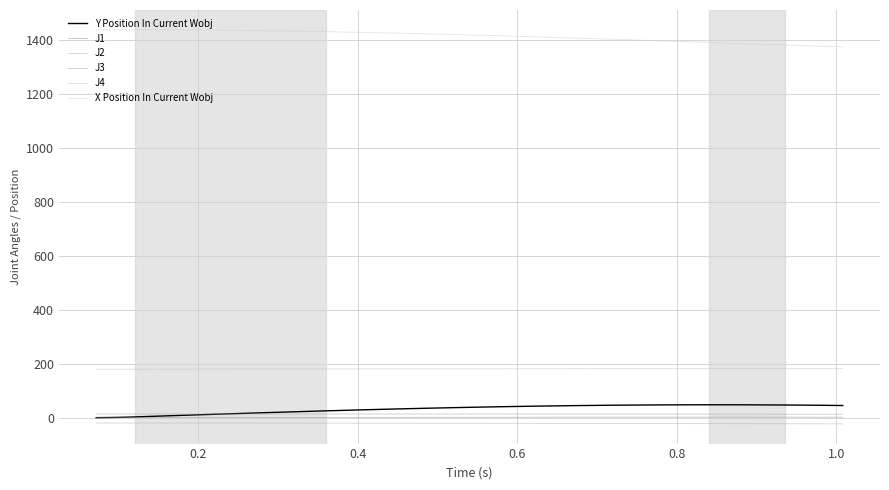

How many lines are shown in the chart?

6